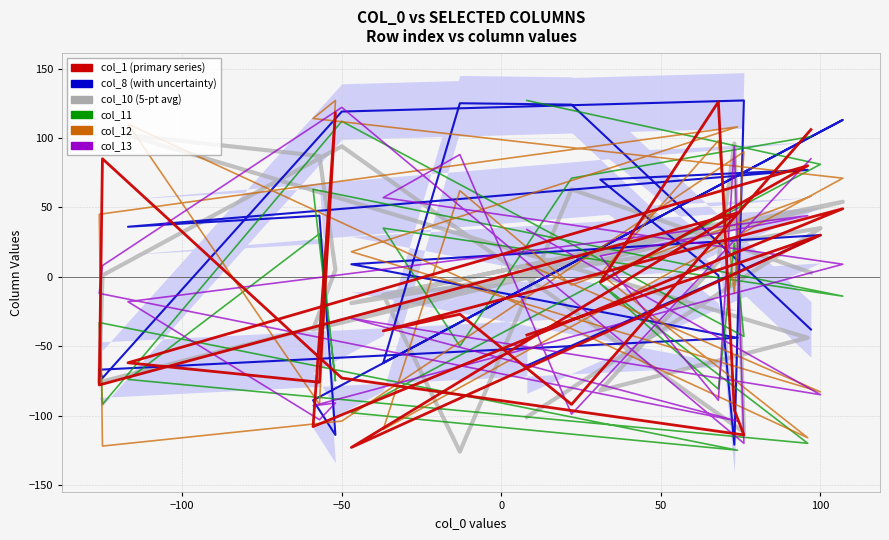

Which series has the largest total across all categories?

col_12